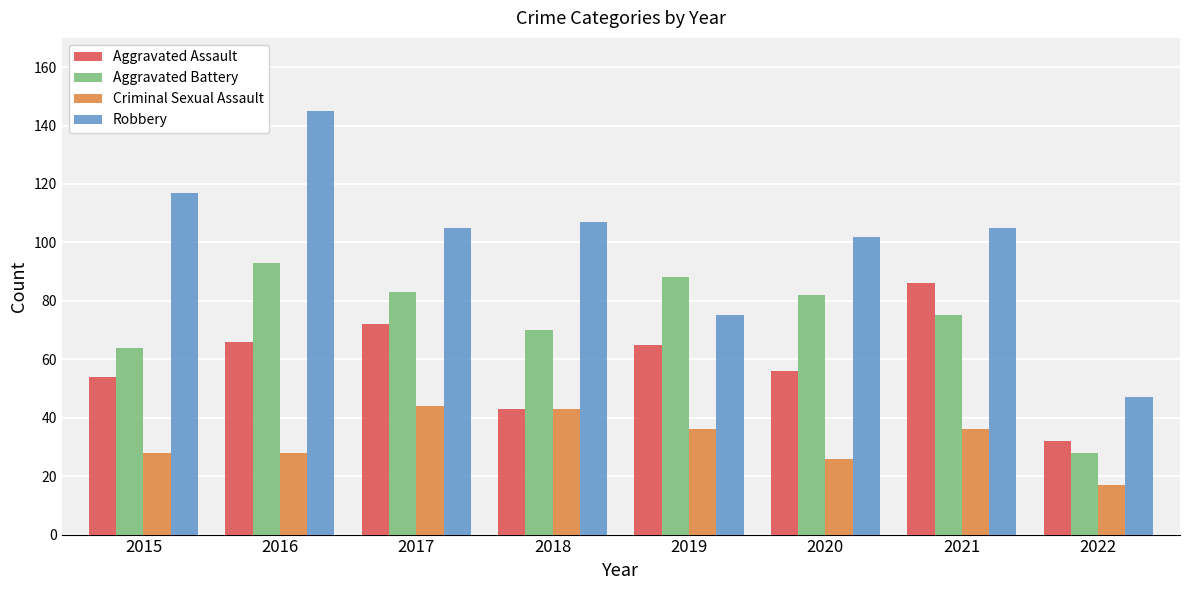

Reading left to right, what are all the values shown in this chart?

Aggravated Assault: 54	66	72	43	65	56	86	32
Aggravated Battery: 64	93	83	70	88	82	75	28
Criminal Sexual Assault: 28	28	44	43	36	26	36	17
Robbery: 117	145	105	107	75	102	105	47